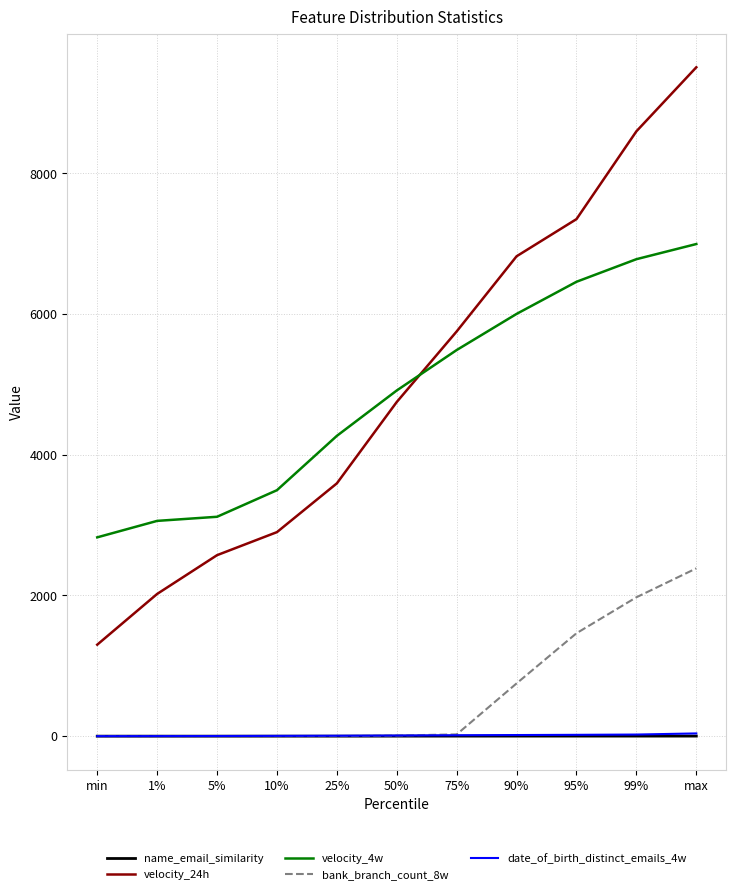

Is the value of name_email_similarity at max greater than the value of velocity_4w at 99%?

No